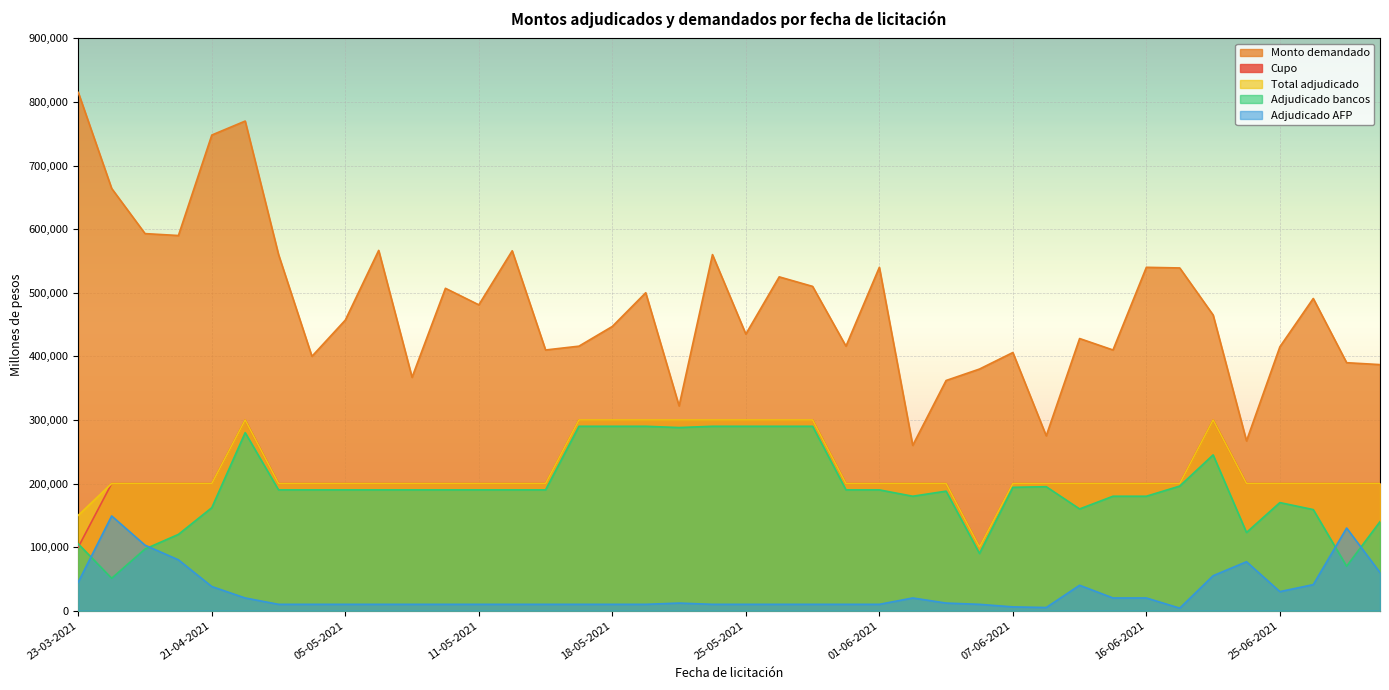

How many interior local valleys does the Cupo series have?

1